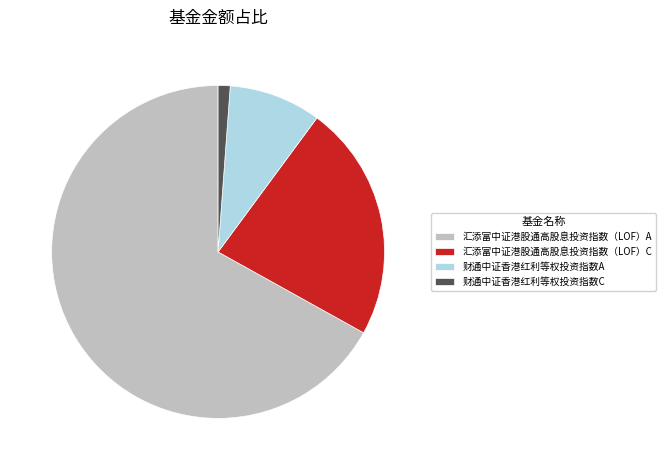

Which category accounts for the majority?

汇添富中证港股通高股息投资指数（LOF）A